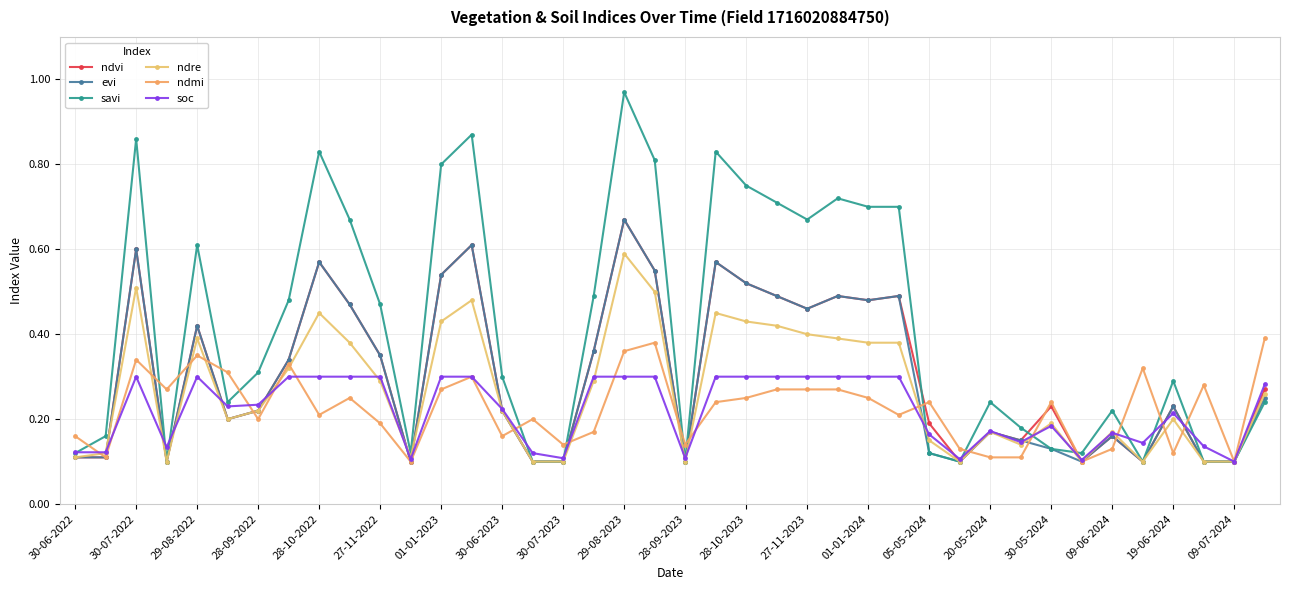

True or false: ndvi has more than 0 points higher than both neighbors.

True